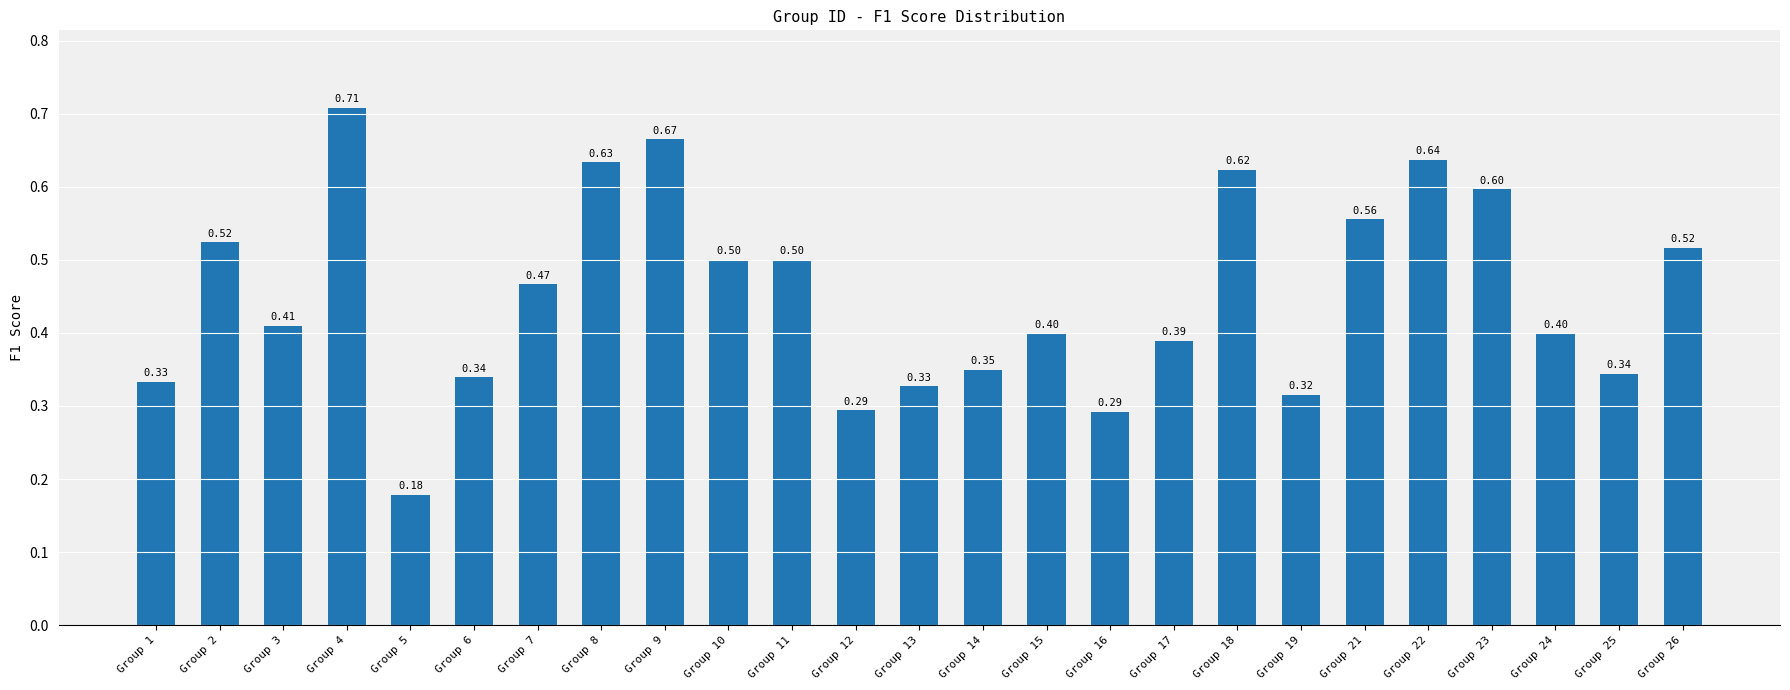

What is the sum of the values at Group 15 and Group 9?

1.1